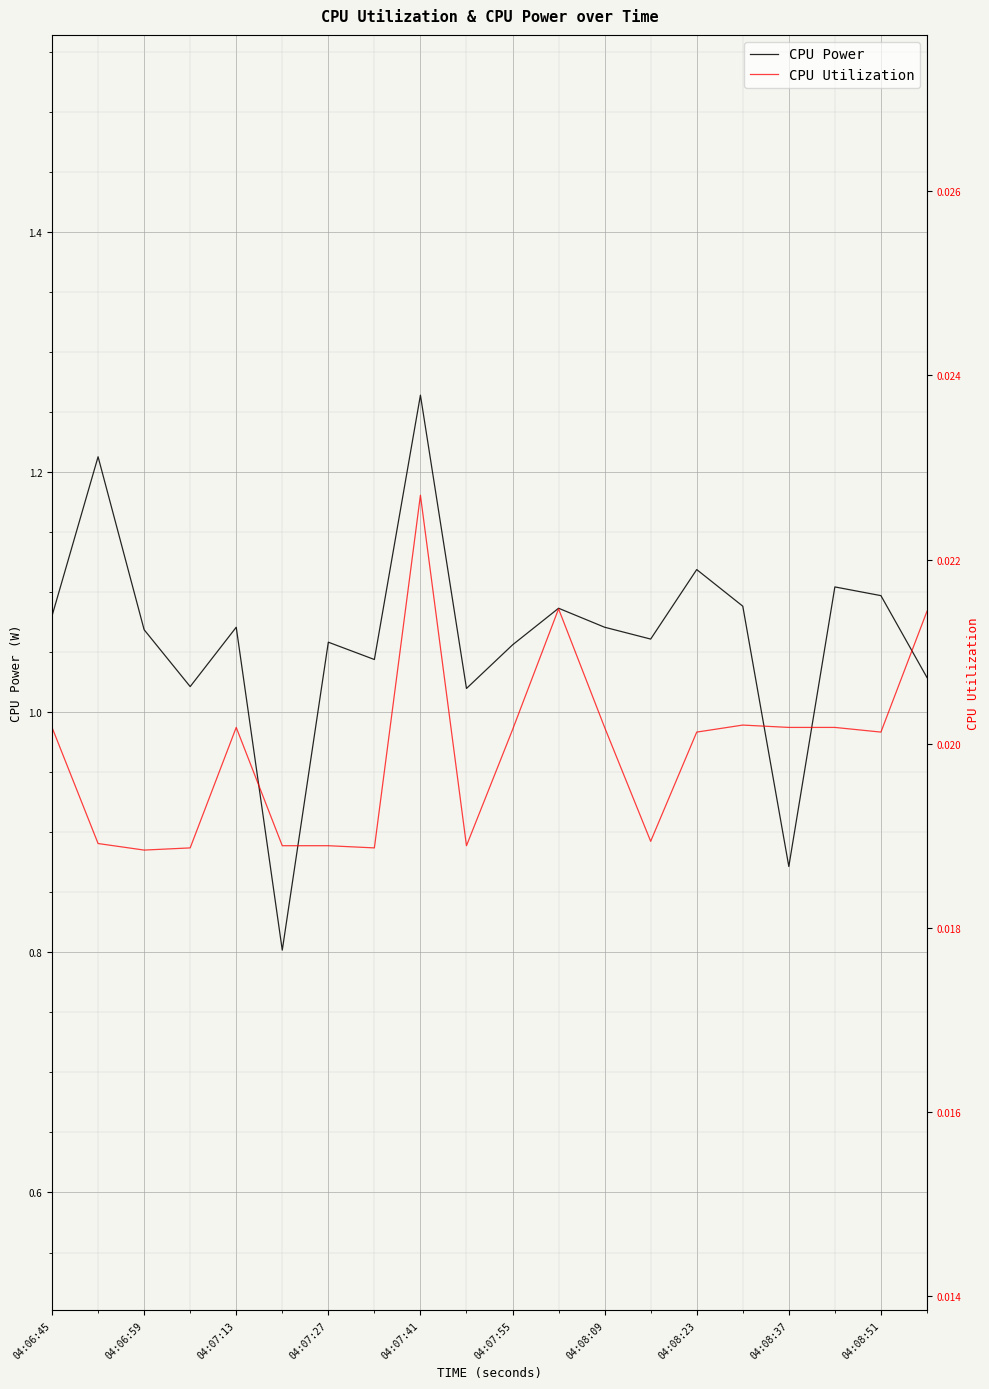

What is the highest value of the CPU Power series?

1.3